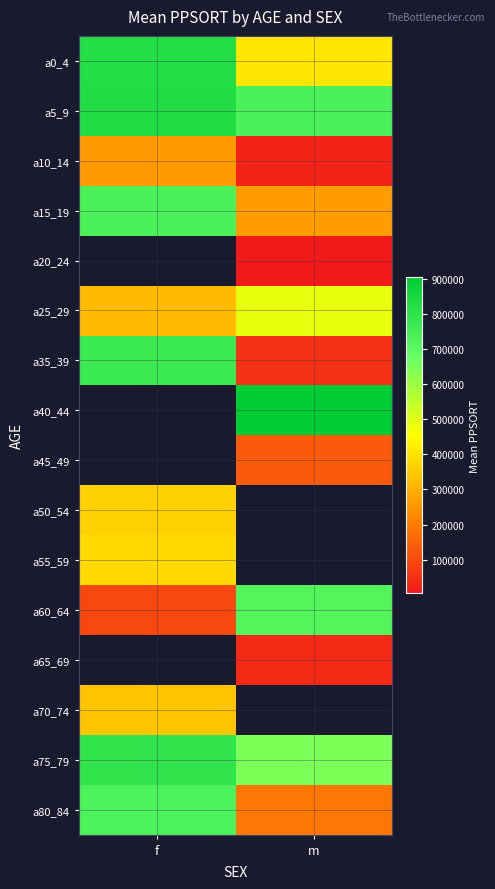

Which has a higher value, f or m?

f